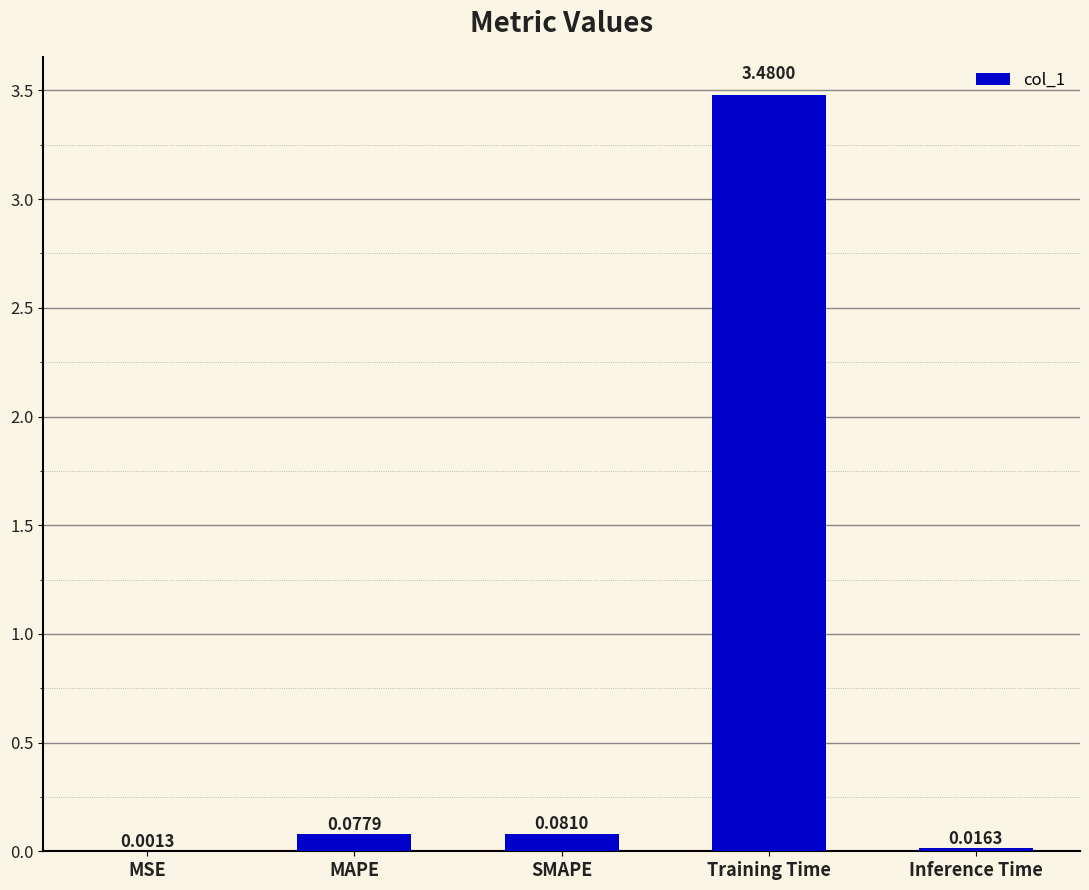

Which label corresponds to the largest value in the chart?

Training Time